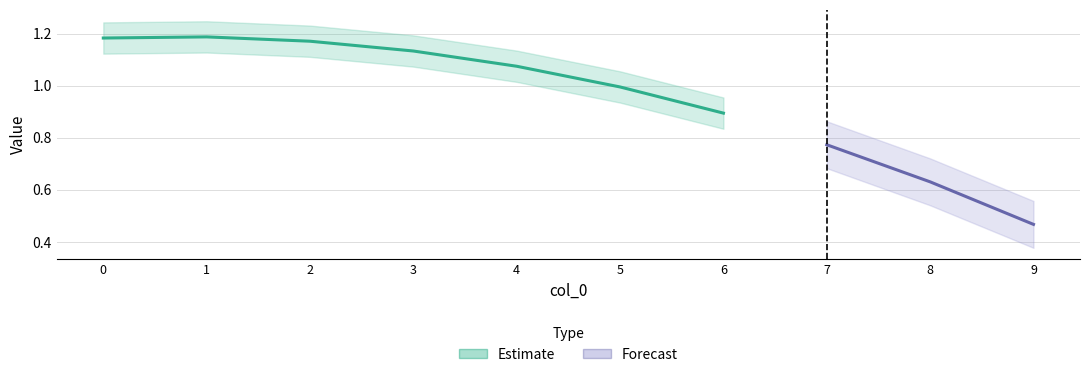

Does the chart have visible grid lines?

Yes